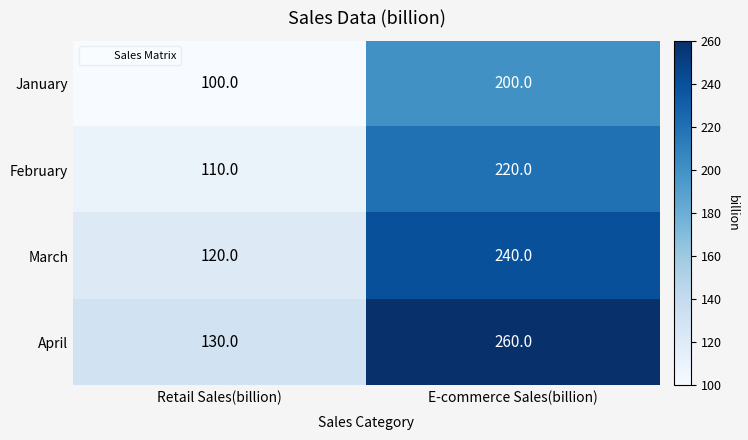

Which series has the largest total across all categories?

April